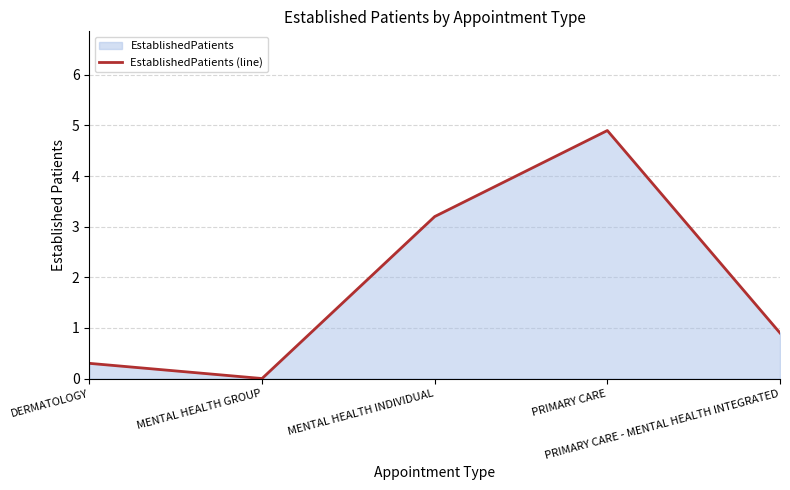

Reading left to right, transcribe all the data shown in this chart.

DERMATOLOGY=0.3	MENTAL HEALTH GROUP=0.0	MENTAL HEALTH INDIVIDUAL=3.2	PRIMARY CARE=4.9	PRIMARY CARE - MENTAL HEALTH INTEGRATED=0.9